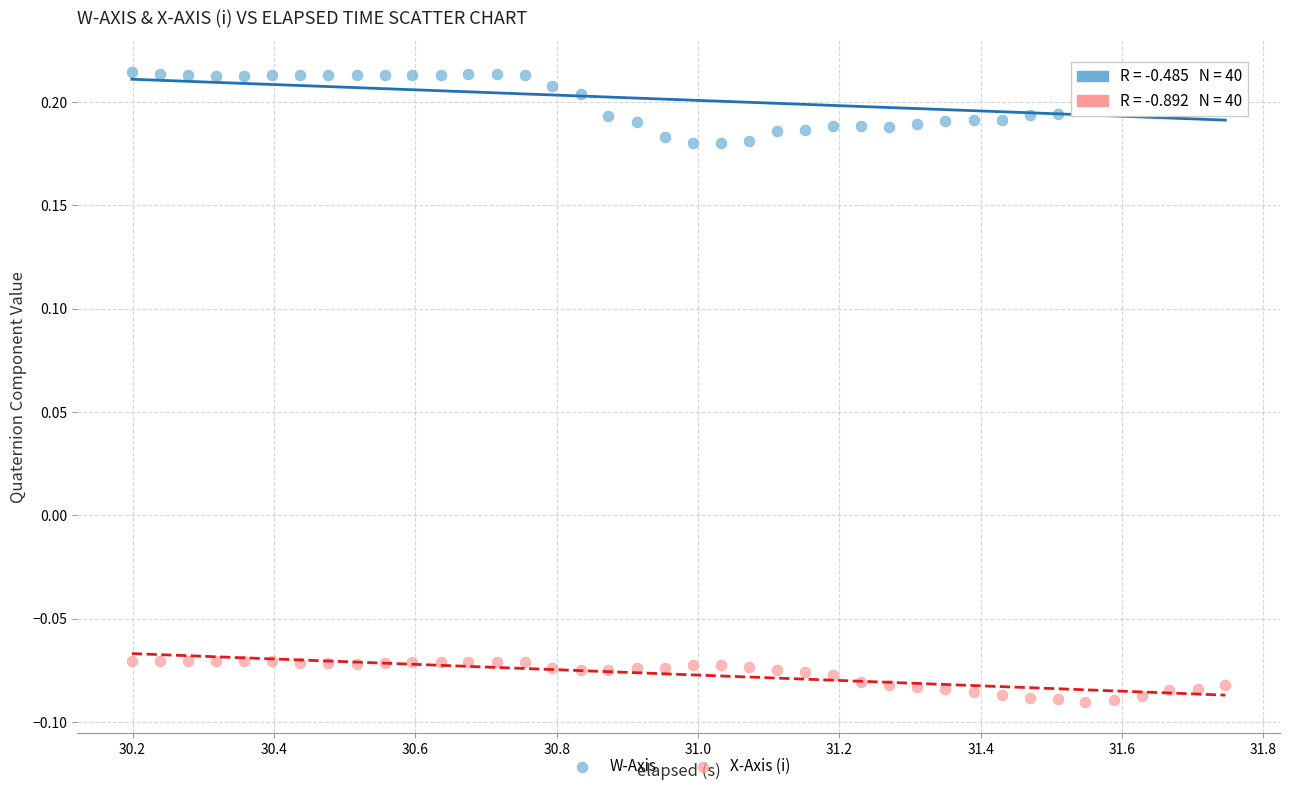

Which series reaches the minimum Y coordinate?

X-Axis (i)